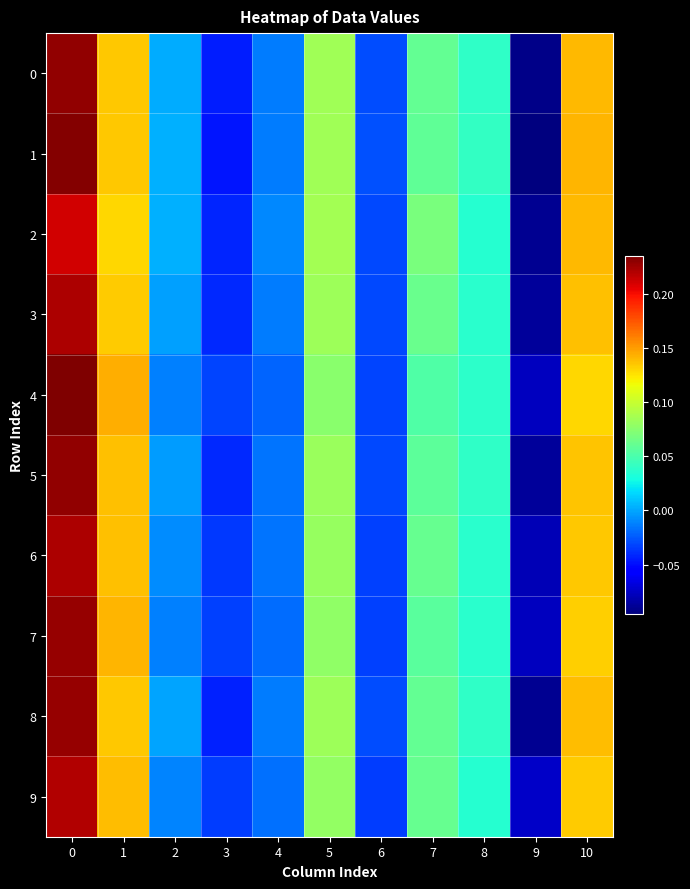

Reading left to right, extract all data points from this chart.

0: 0=0.2	1=0.1	2=0.0	3=-0.0	4=-0.0	5=0.1	6=-0.0	7=0.1	8=0.0	9=-0.1	10=0.1
1: 0=0.2	1=0.1	2=0.0	3=-0.0	4=-0.0	5=0.1	6=-0.0	7=0.1	8=0.0	9=-0.1	10=0.1
2: 0=0.2	1=0.1	2=0.0	3=-0.0	4=-0.0	5=0.1	6=-0.0	7=0.1	8=0.0	9=-0.1	10=0.1
3: 0=0.2	1=0.1	2=-0.0	3=-0.0	4=-0.0	5=0.1	6=-0.0	7=0.1	8=0.0	9=-0.1	10=0.1
4: 0=0.2	1=0.1	2=-0.0	3=-0.0	4=-0.0	5=0.1	6=-0.0	7=0.1	8=0.0	9=-0.1	10=0.1
5: 0=0.2	1=0.1	2=-0.0	3=-0.0	4=-0.0	5=0.1	6=-0.0	7=0.1	8=0.0	9=-0.1	10=0.1
6: 0=0.2	1=0.1	2=-0.0	3=-0.0	4=-0.0	5=0.1	6=-0.0	7=0.1	8=0.0	9=-0.1	10=0.1
7: 0=0.2	1=0.1	2=-0.0	3=-0.0	4=-0.0	5=0.1	6=-0.0	7=0.1	8=0.0	9=-0.1	10=0.1
8: 0=0.2	1=0.1	2=-0.0	3=-0.0	4=-0.0	5=0.1	6=-0.0	7=0.1	8=0.0	9=-0.1	10=0.1
9: 0=0.2	1=0.1	2=-0.0	3=-0.0	4=-0.0	5=0.1	6=-0.0	7=0.1	8=0.0	9=-0.1	10=0.1